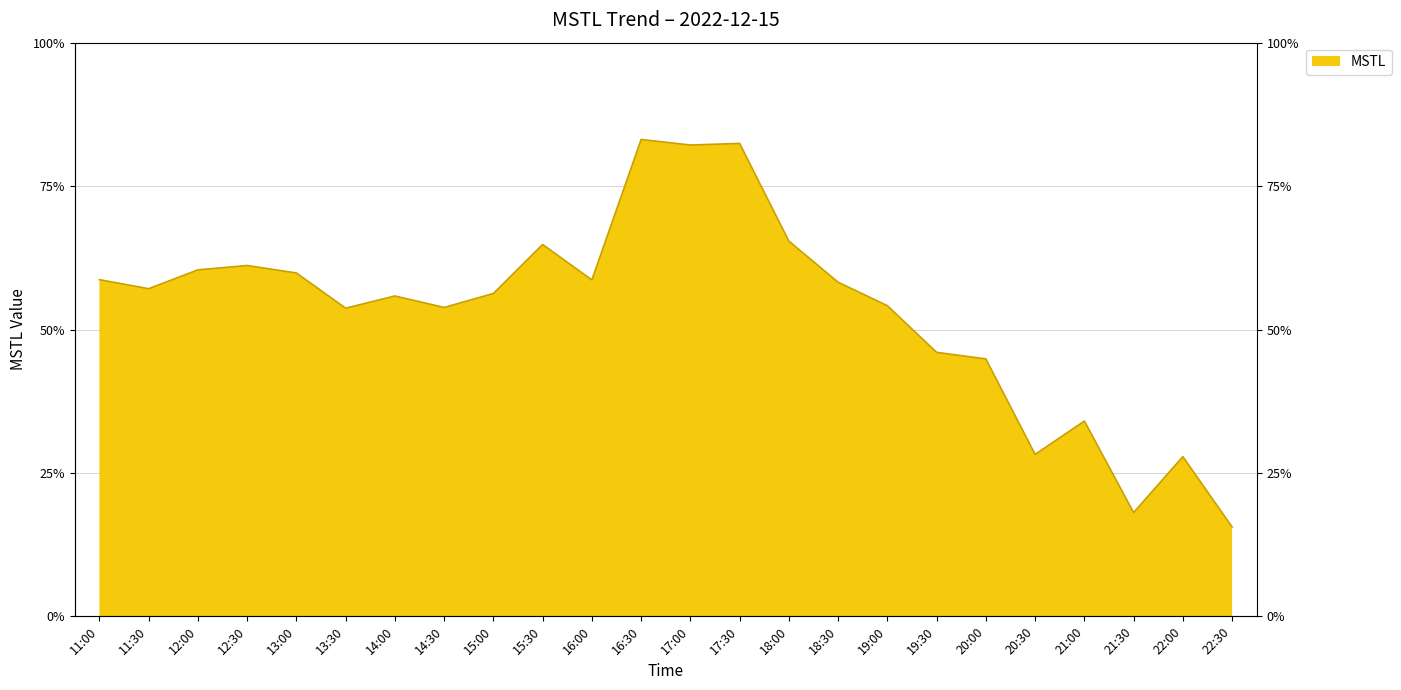

How many lines are shown in the chart?

1